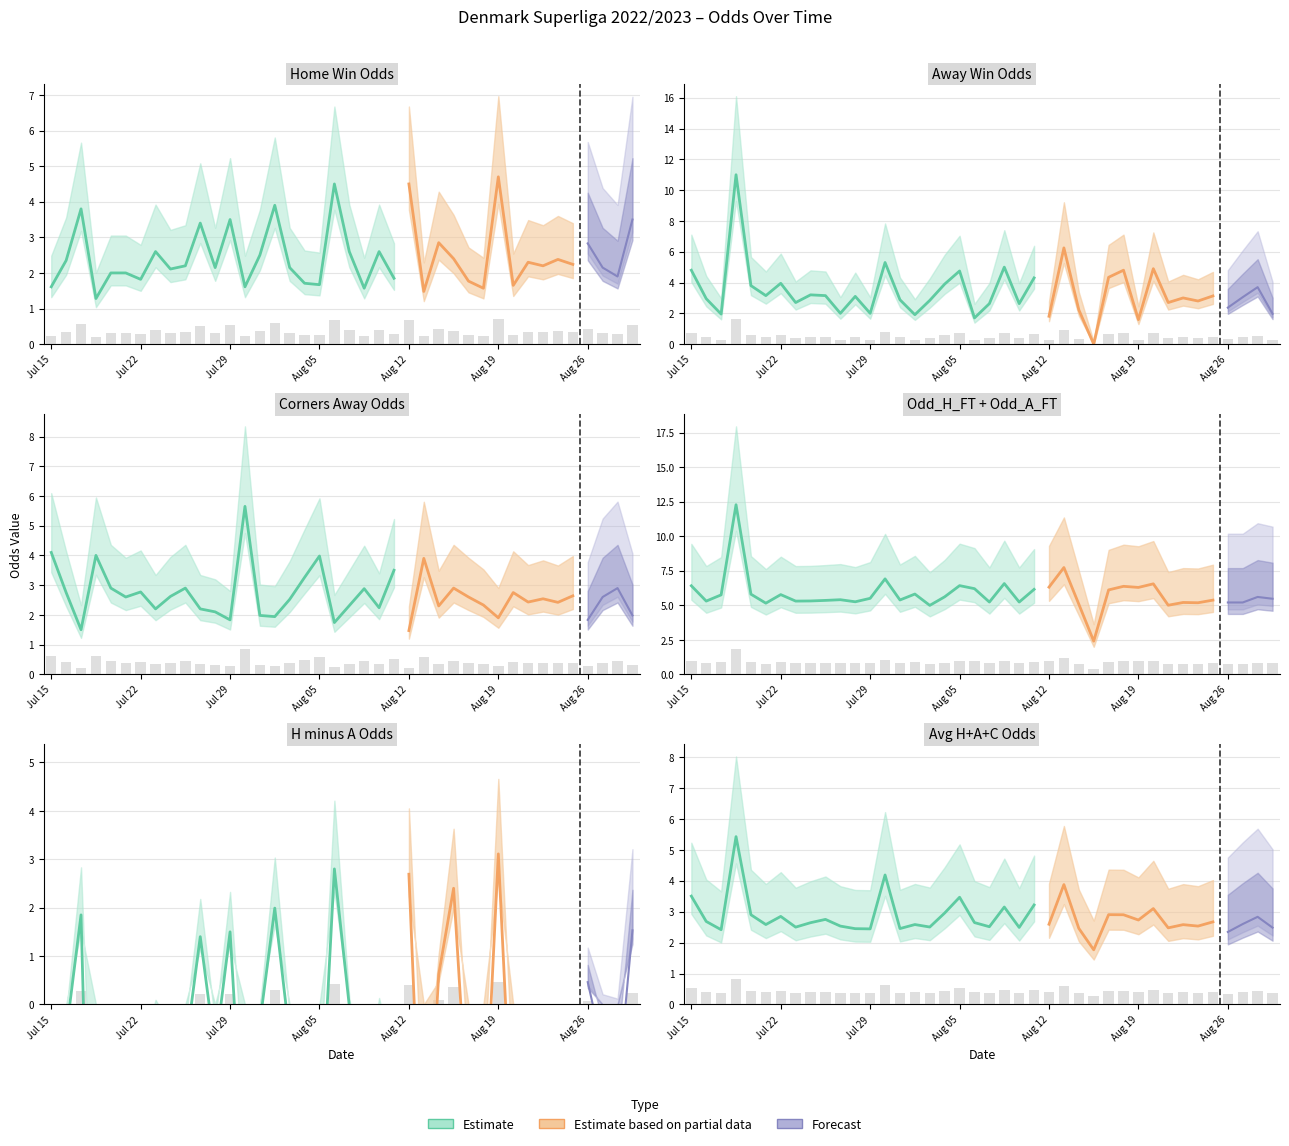

How many bars are there in total?

120